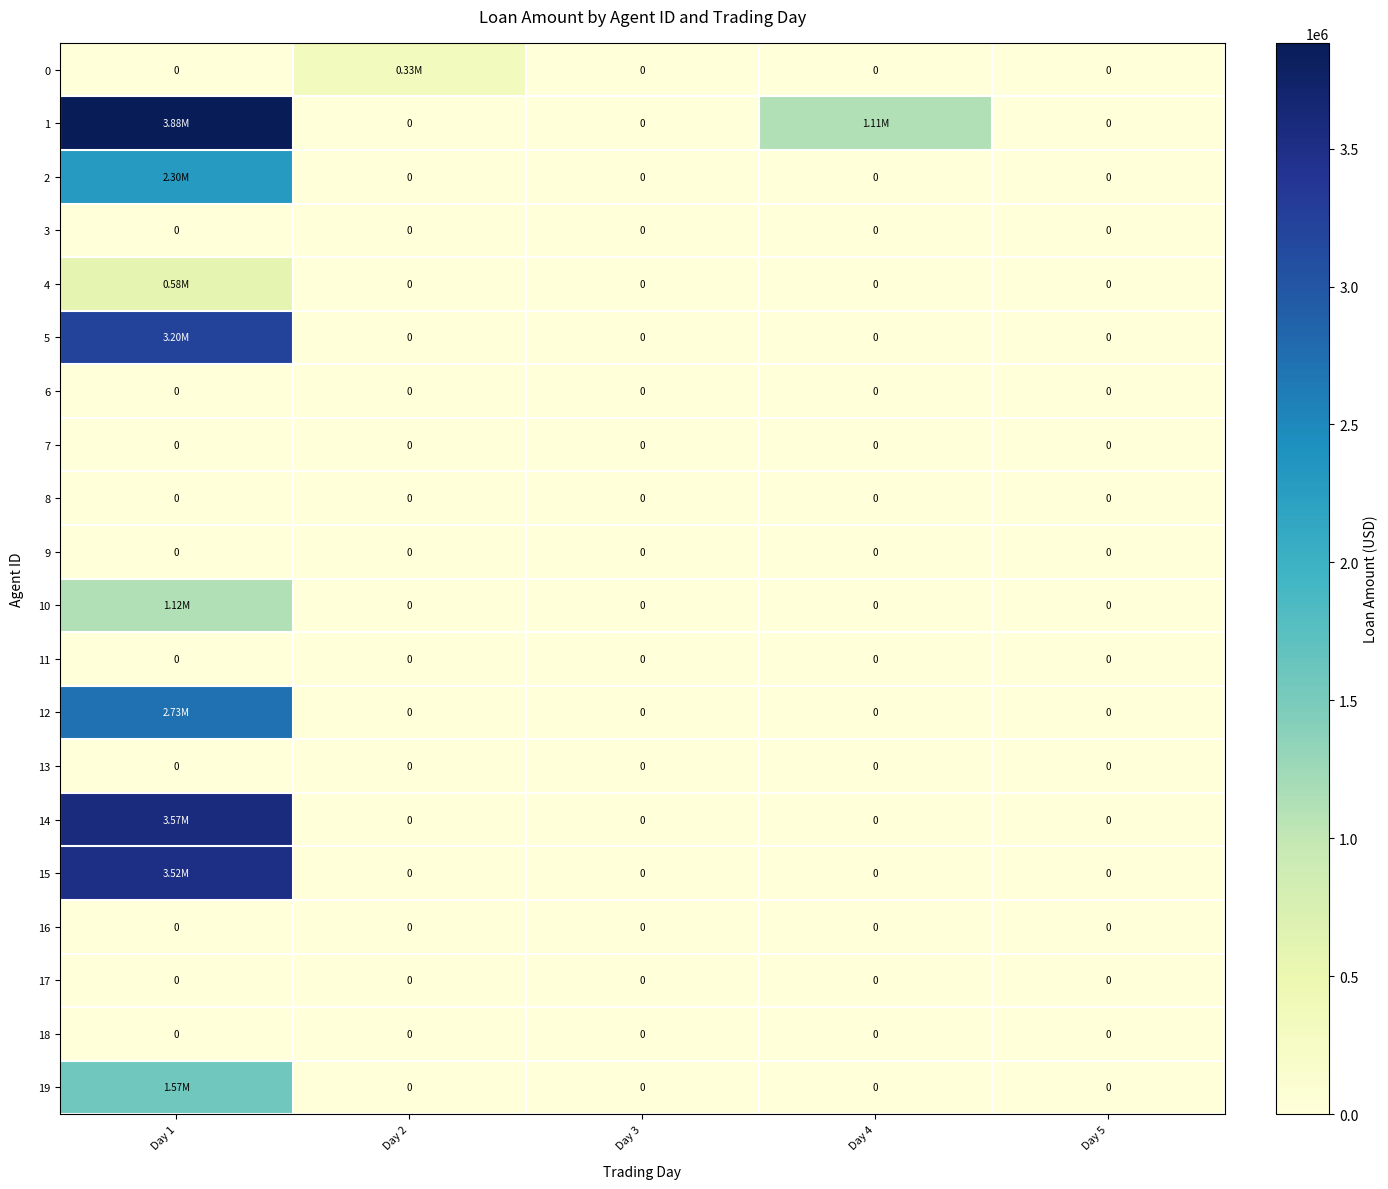

At which label is 15 closest to 1757724?

Day 2